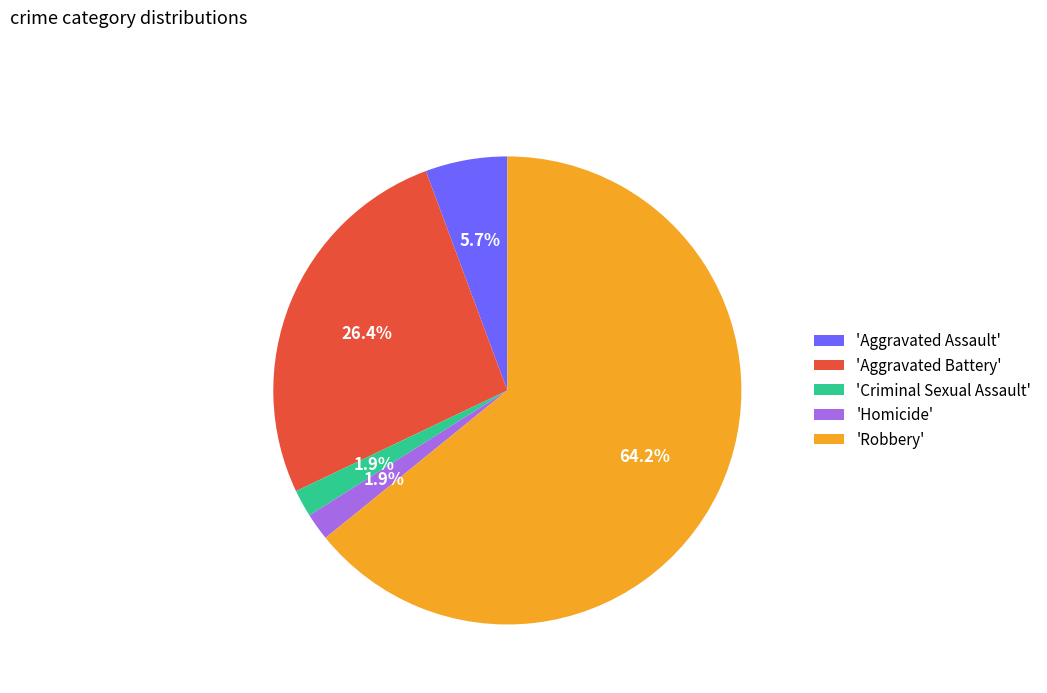

Which slice represents more than half of the pie?

'Robbery'